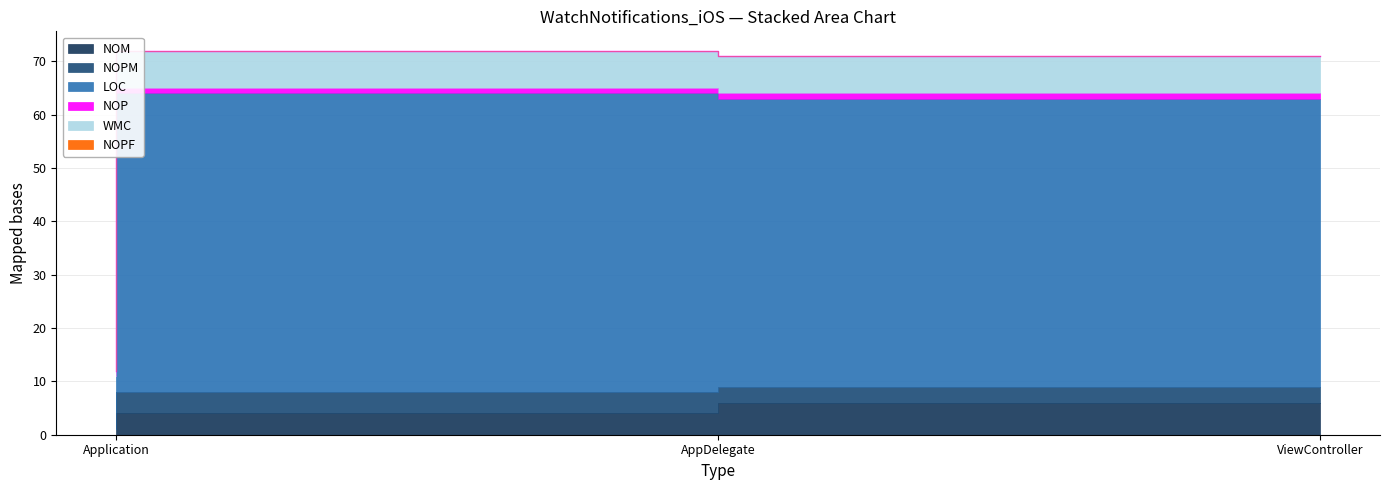

What is the difference between the NOM values at ViewController and AppDelegate?

2